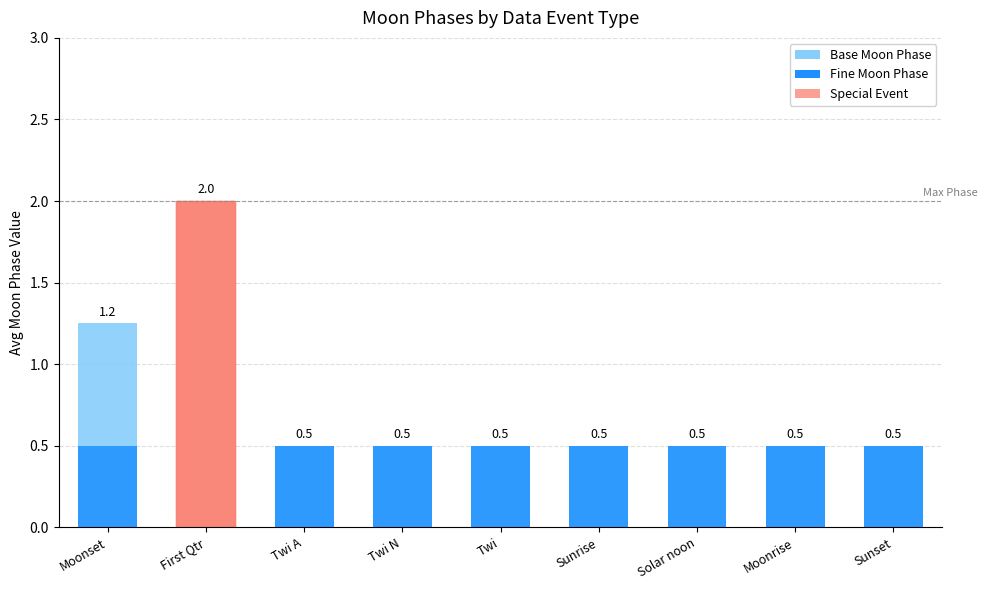

How many series are shown in this chart?

2